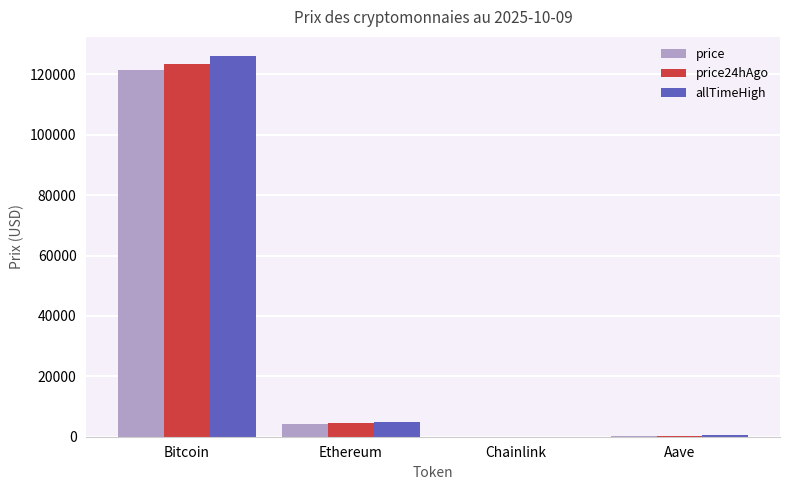

At which label does price24hAgo reach its peak?

Bitcoin